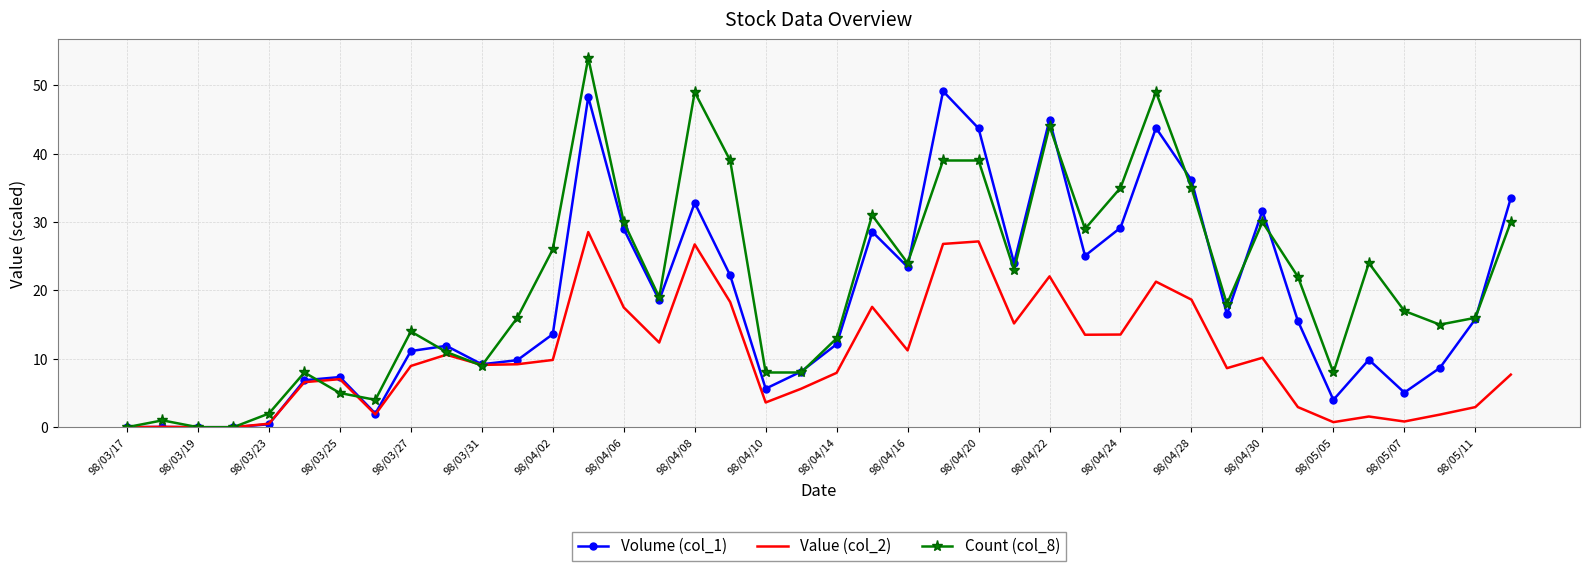

How many distinct data groups are displayed?

3